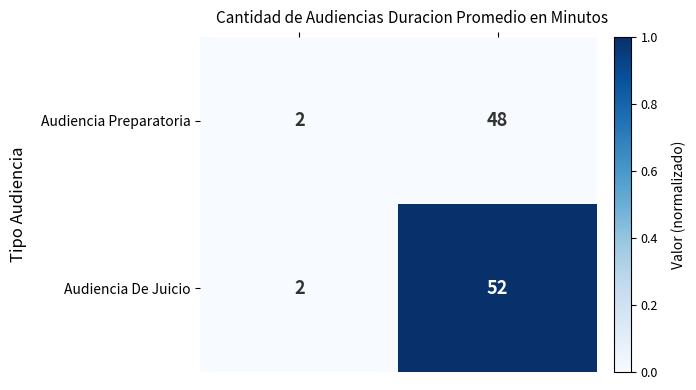

Rank the series by their maximum value, from highest to lowest.

Audiencia De Juicio, Audiencia Preparatoria